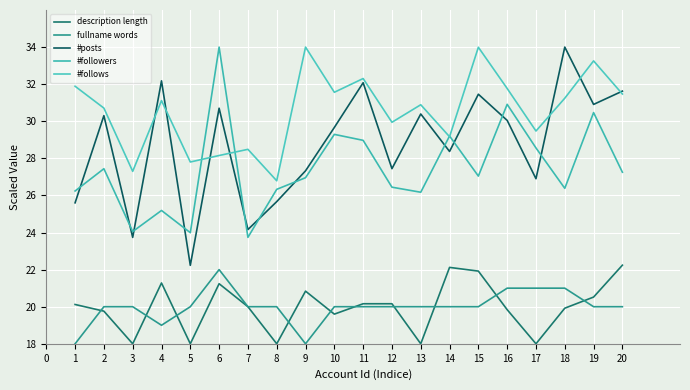

Is this an area chart (filled region under the line)?

No